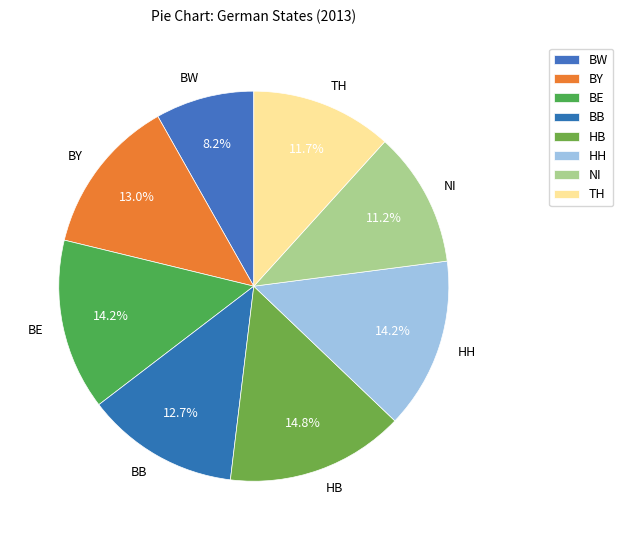

Which slice is the smallest?

BW